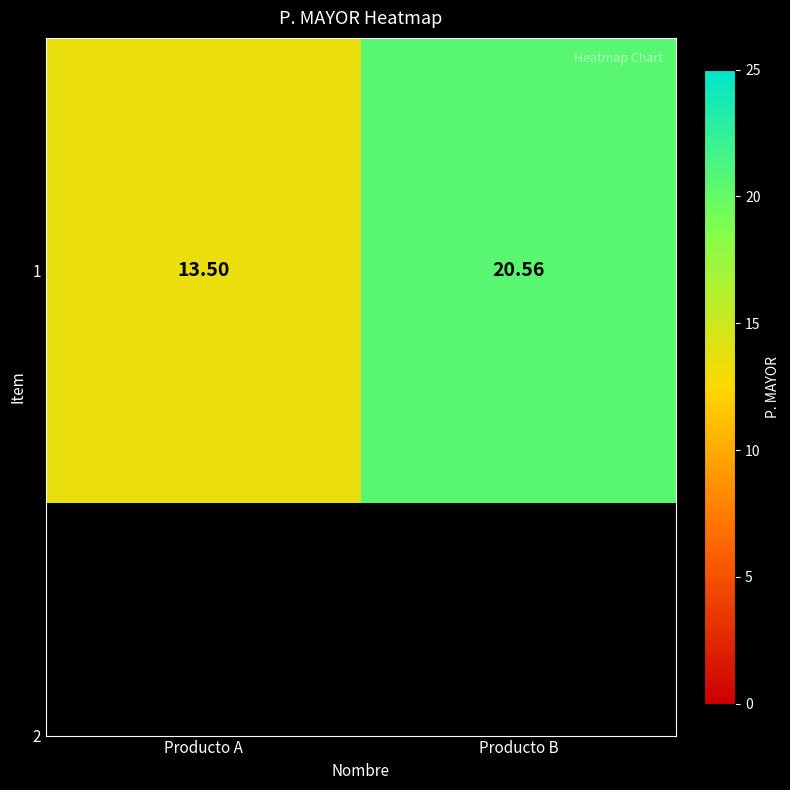

What is the ratio of the value at Producto B to the value at Producto A?

1.5